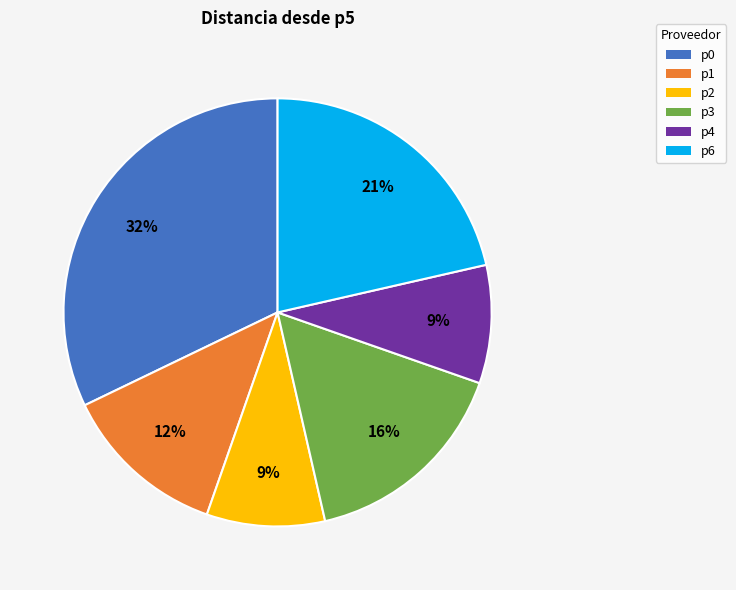

To the nearest percent, what is the difference between the largest and smallest slice percentages?

23%